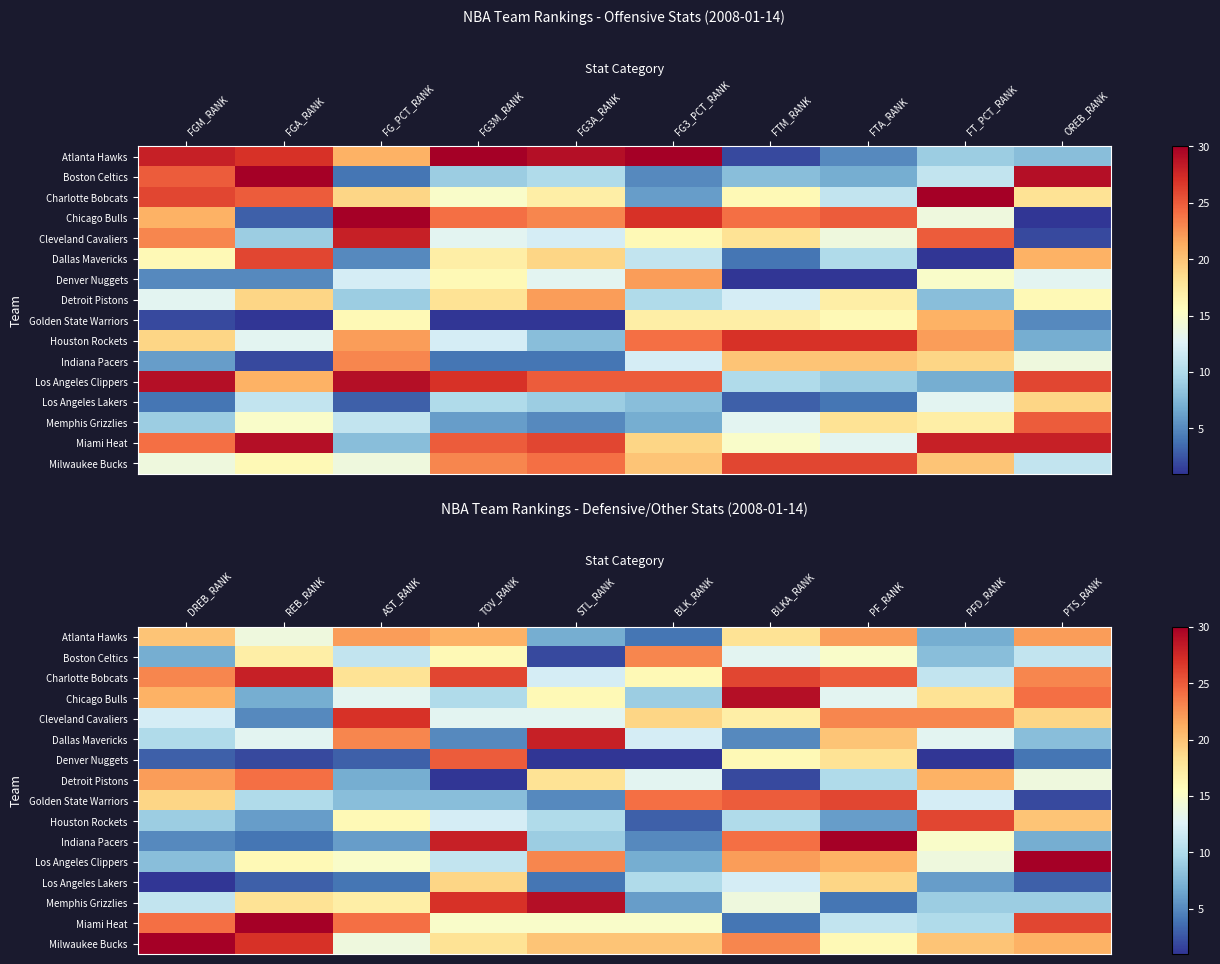

What value does the Memphis Grizzlies series have at BLKA_RANK?

14